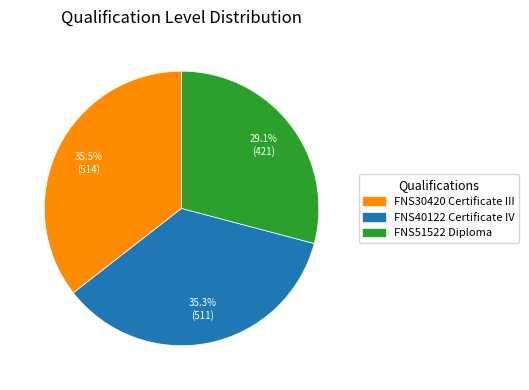

Is the sum of FNS40122 Certificate IV and FNS51522 Diploma greater than half?

Yes